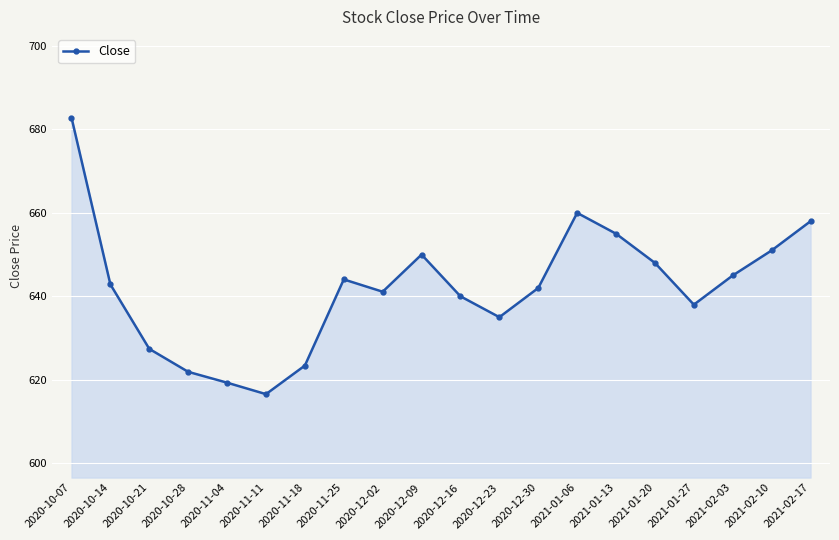

Does the chart have visible grid lines?

Yes